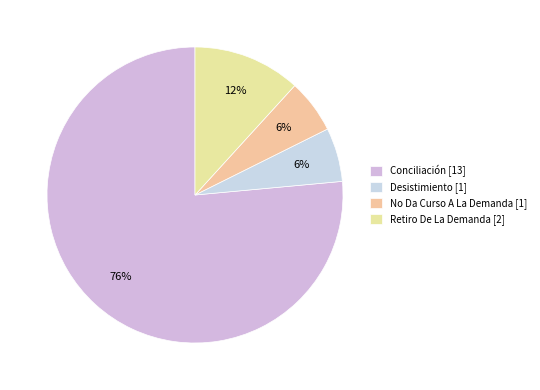

Is it true that Conciliación is 87% of the pie?

False